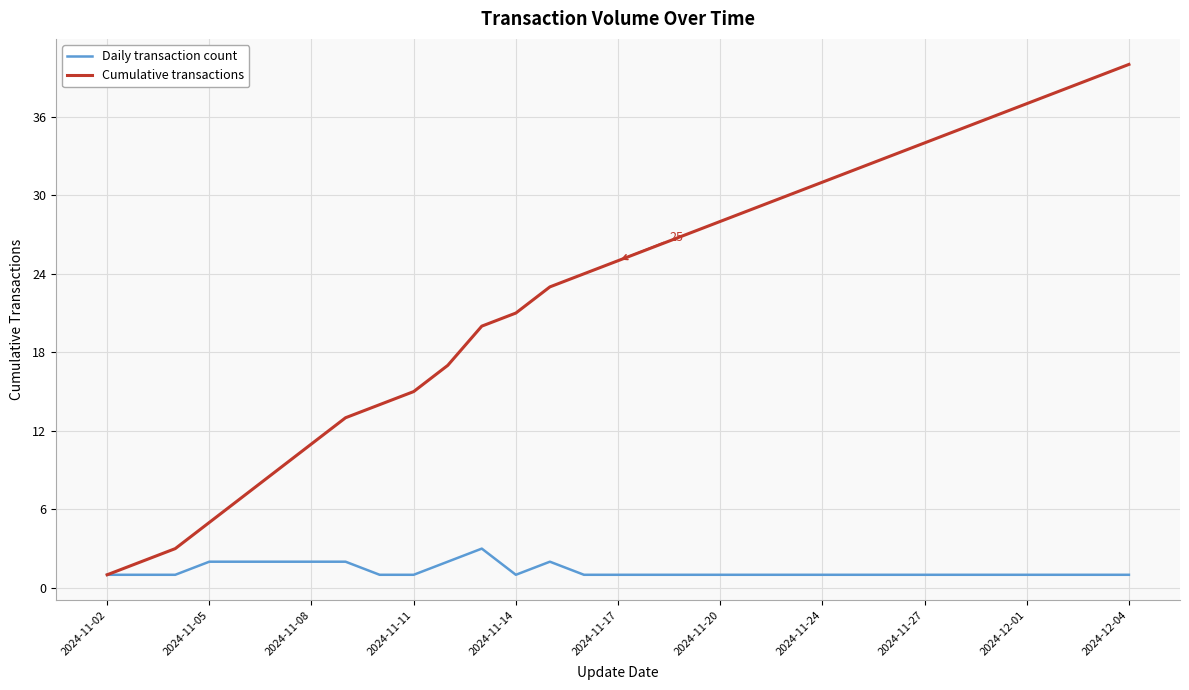

Which series has the largest total across all categories?

Cumulative transactions